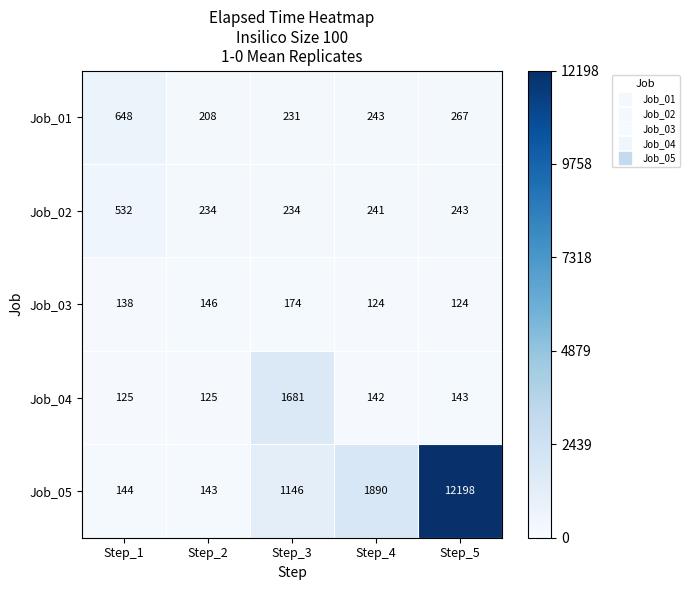

At which category is the sum across all series the highest?

Step_5